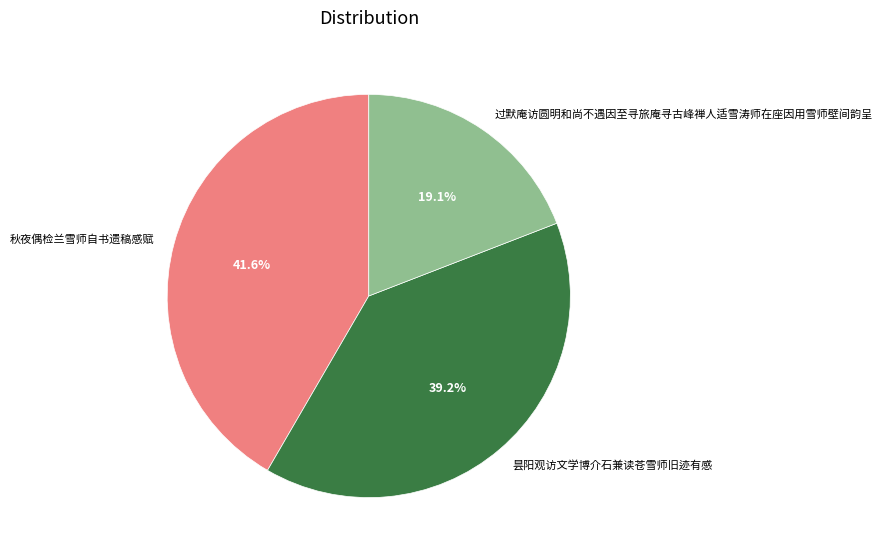

What percentage is the 昙阳观访文学博介石兼读苍雪师旧迹有感 slice, to the nearest percent?

39%